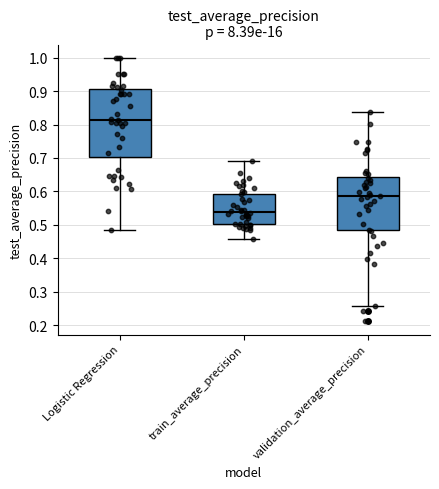

Reading left to right, transcribe this box plot: for each box, give where its median line is, the range the box spans, and where its two whiskers end, as read against the y-axis. The values are not printed on the chart, so give them approximately, as read against the axis.

Logistic Regression: median 0.81, box 0.70 to 0.90, whiskers 0.48 to 1.00
train_average_precision: median 0.54, box 0.50 to 0.59, whiskers 0.46 to 0.69
validation_average_precision: median 0.59, box 0.48 to 0.64, whiskers 0.26 to 0.84